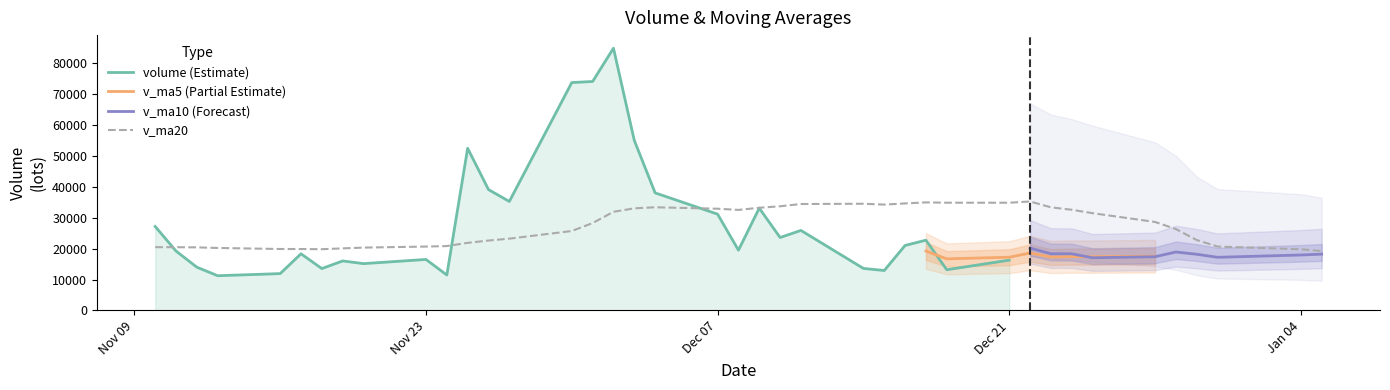

What is the highest value of the volume (Estimate) series?

84878.7